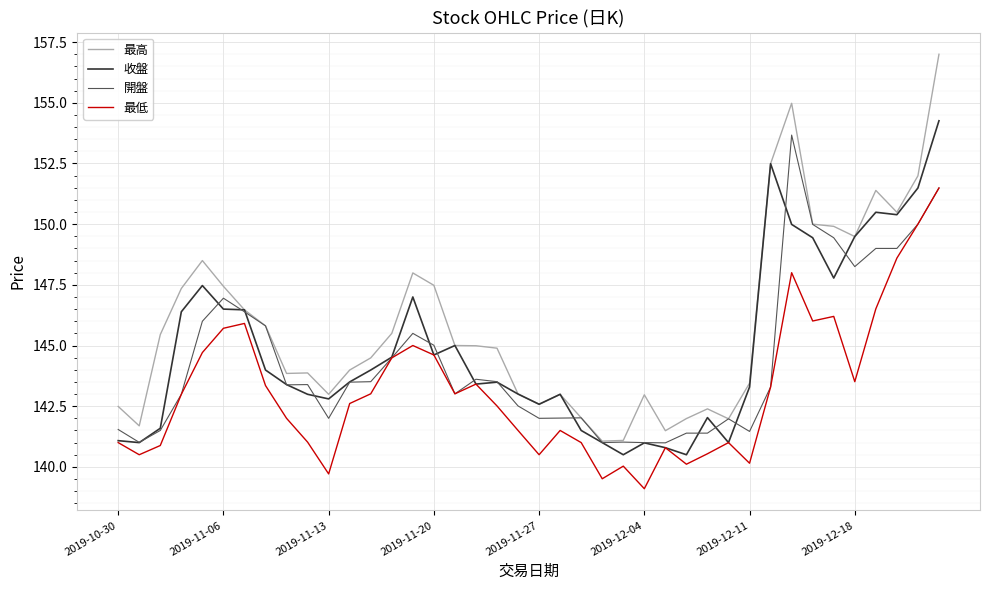

Which series has the largest total across all categories?

最高